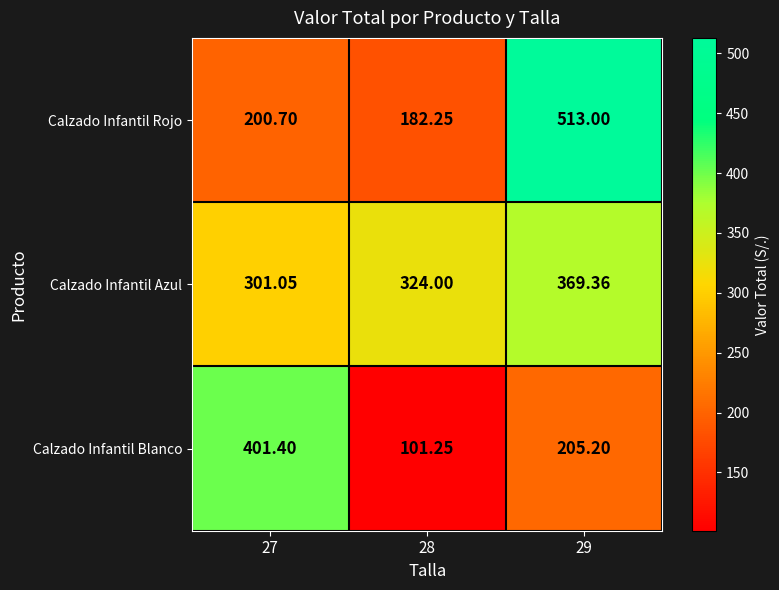

How many categories are shown in the chart?

3